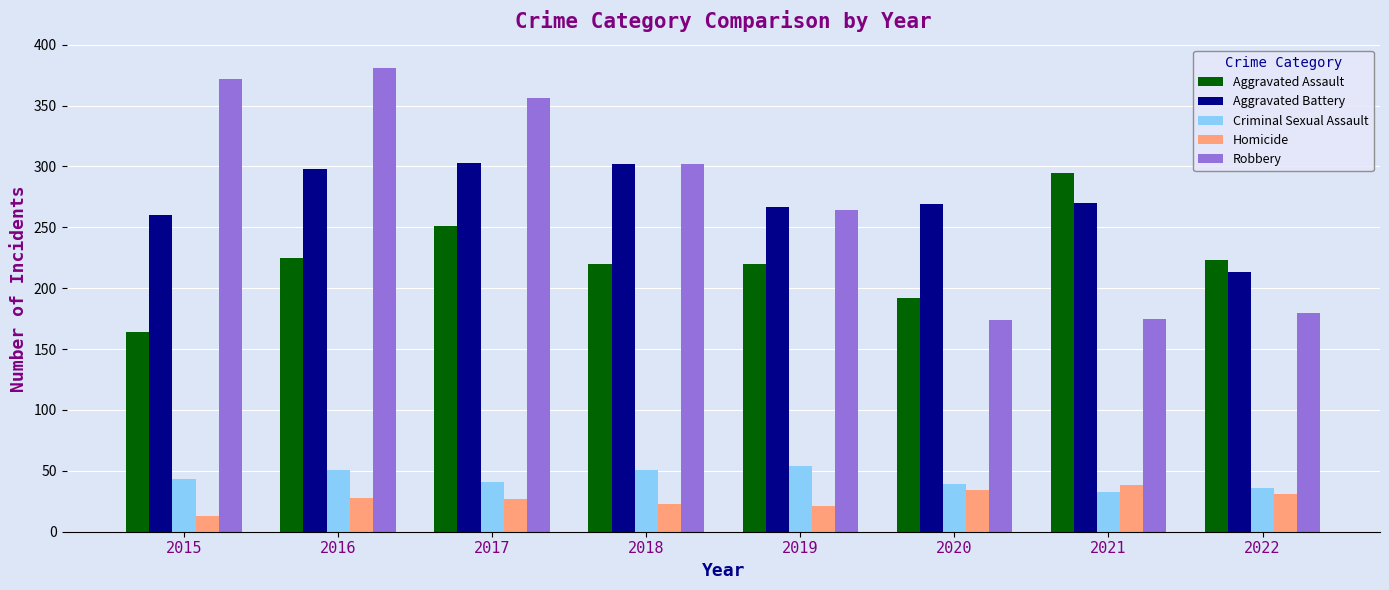

What is the approximate value of Aggravated Assault at 2015?

164